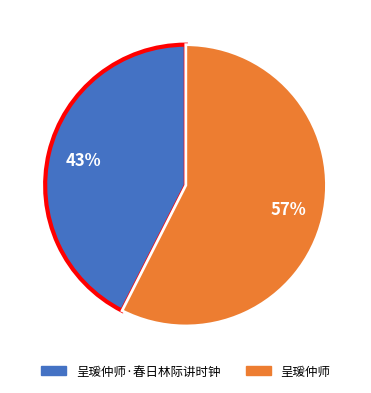

To the nearest percent, what is the average slice percentage?

50%